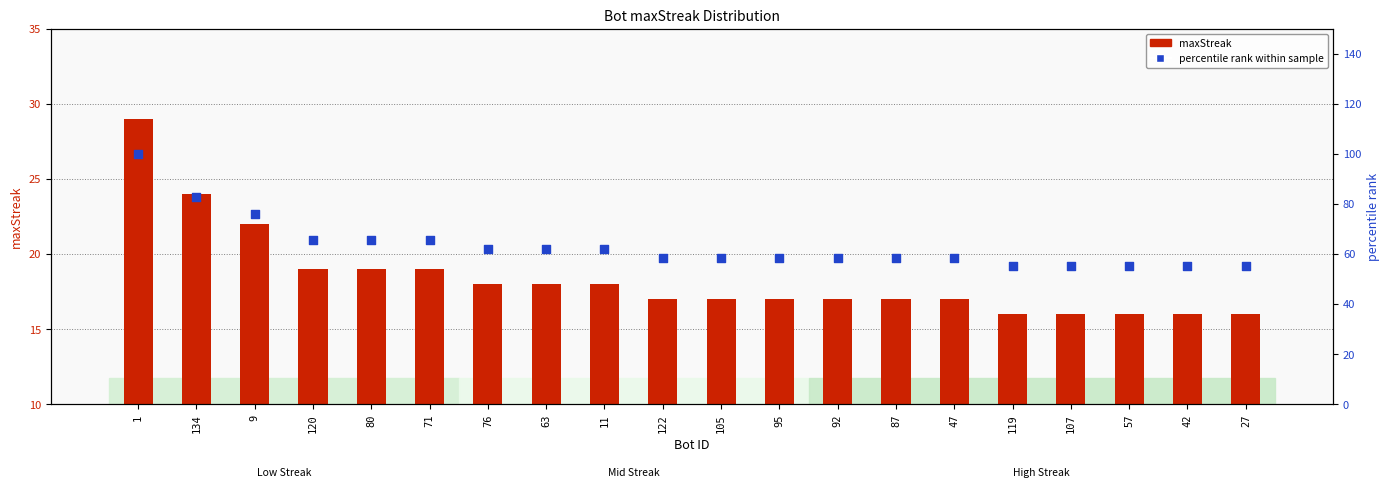

Is the value of maxStreak at 57 greater than the value of percentile rank within sample at 57?

No